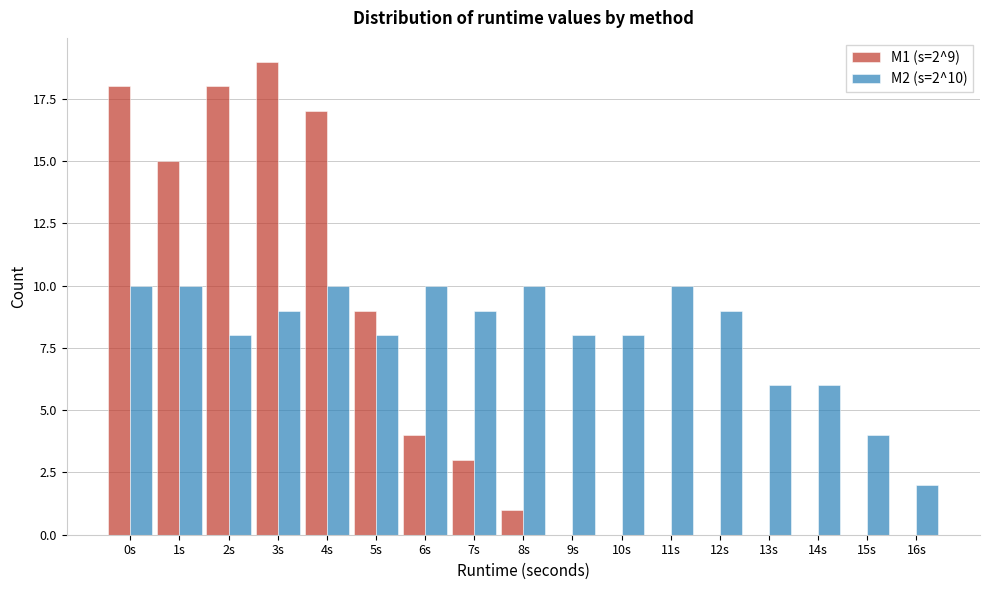

The value of M1 (s=2^9) at 9s is -10. True or false?

False